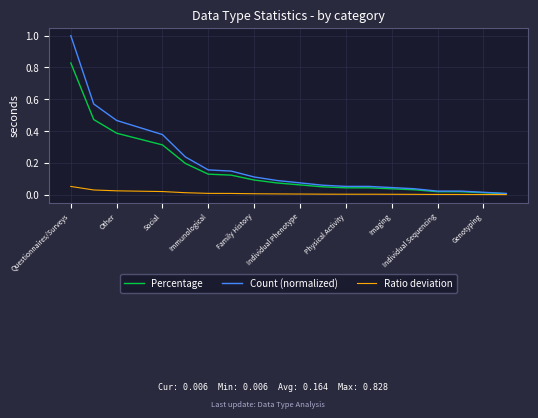

What is the average value of the Count (normalized) series?

0.2